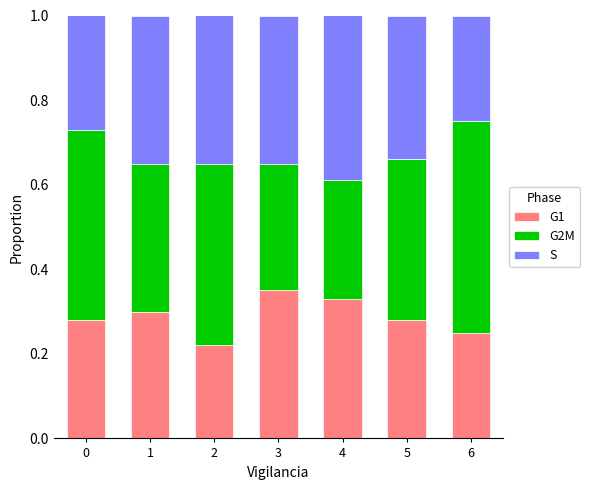

Is it true that G1 equals 0.5 at 4?

False